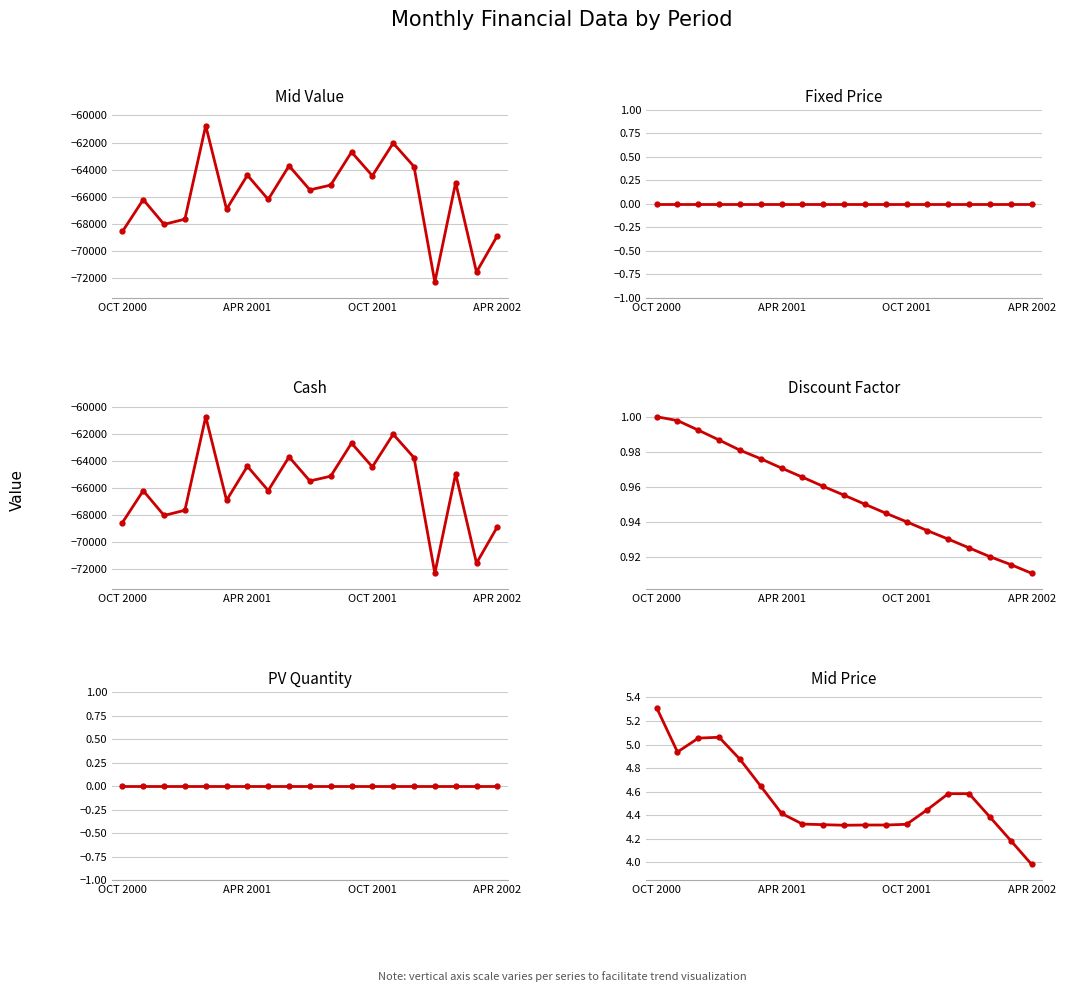

Does the chart have visible grid lines?

Yes